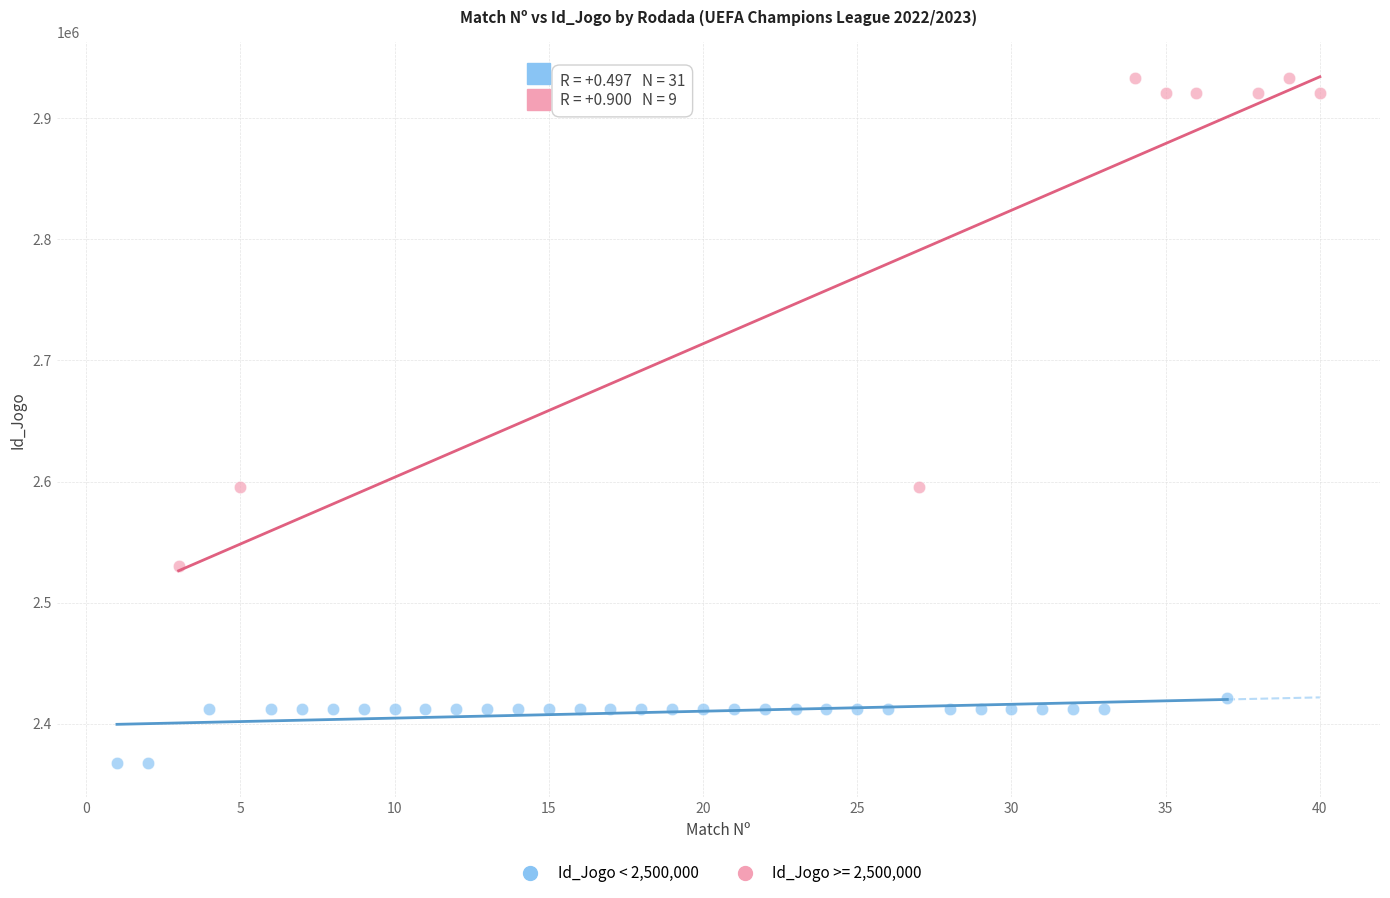

Which series contains the highest Y value?

Id_Jogo >= 2,500,000